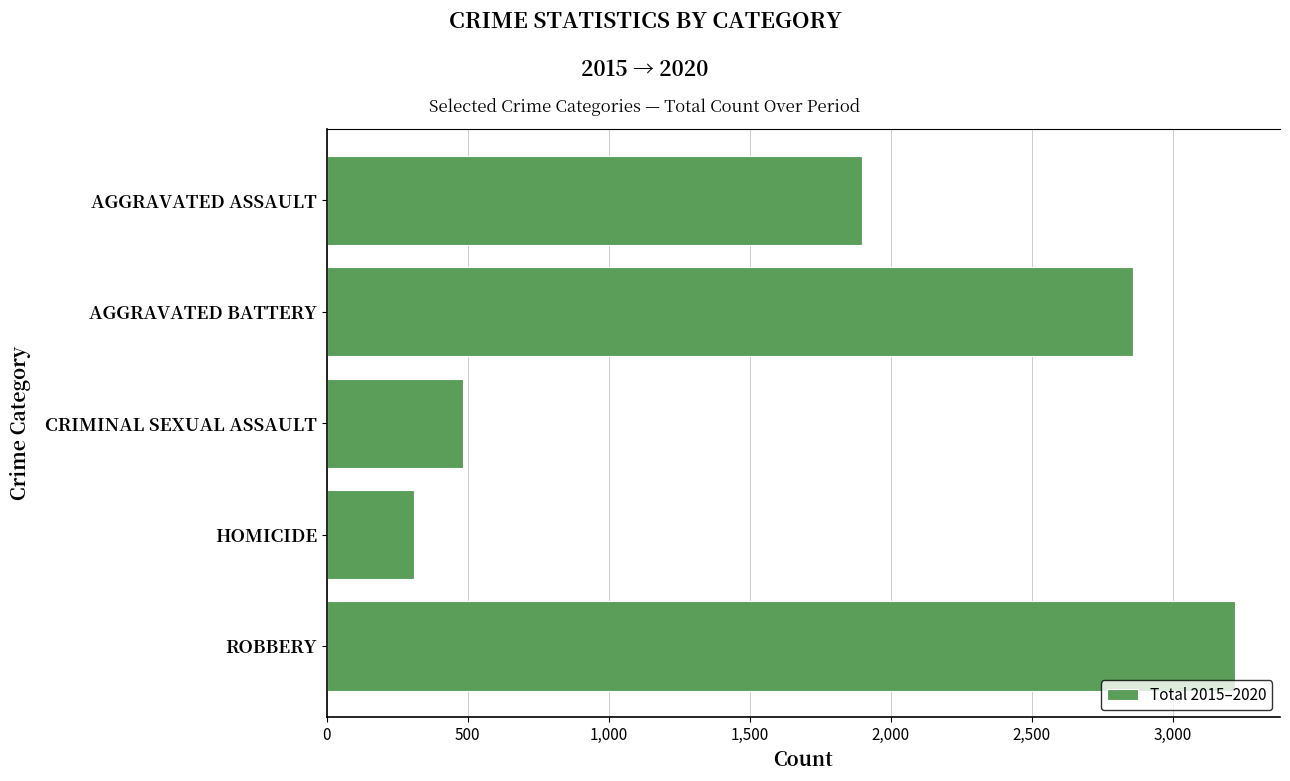

What is the label of the 3rd bar from the top?

CRIMINAL SEXUAL ASSAULT